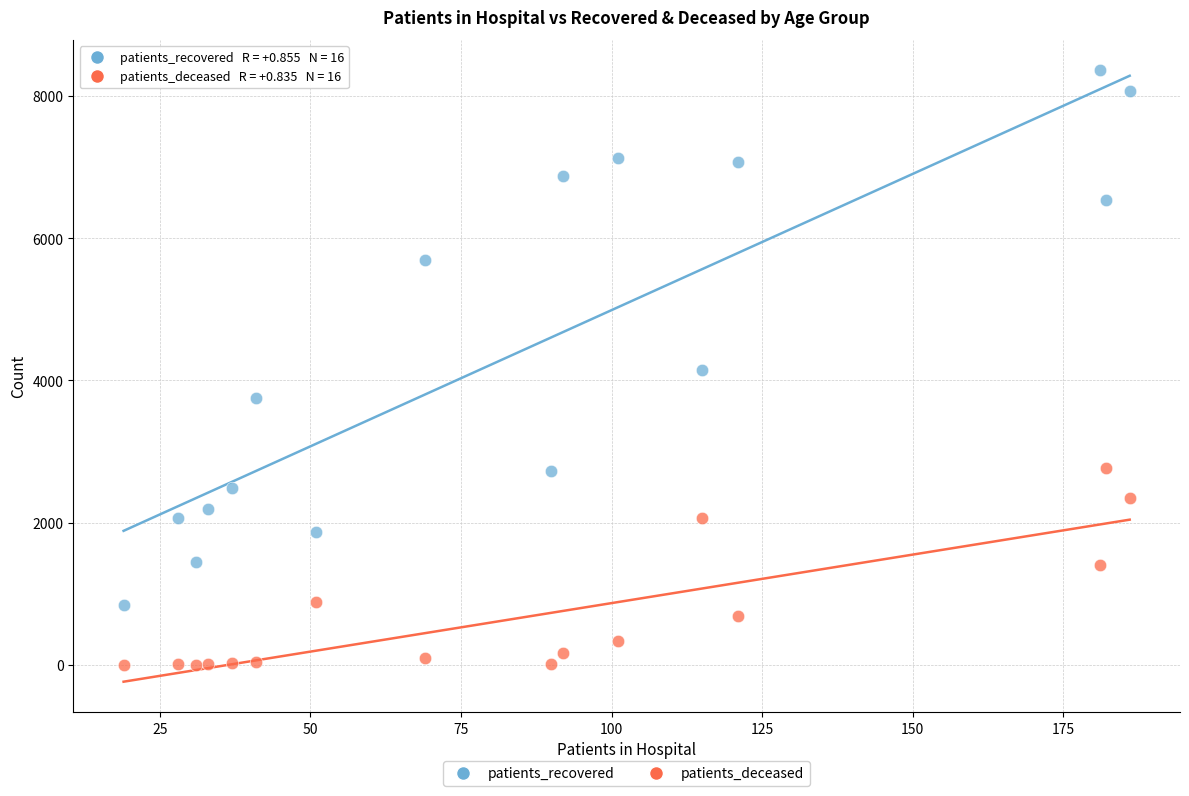

Which series has the widest spread of Y values?

patients_recovered